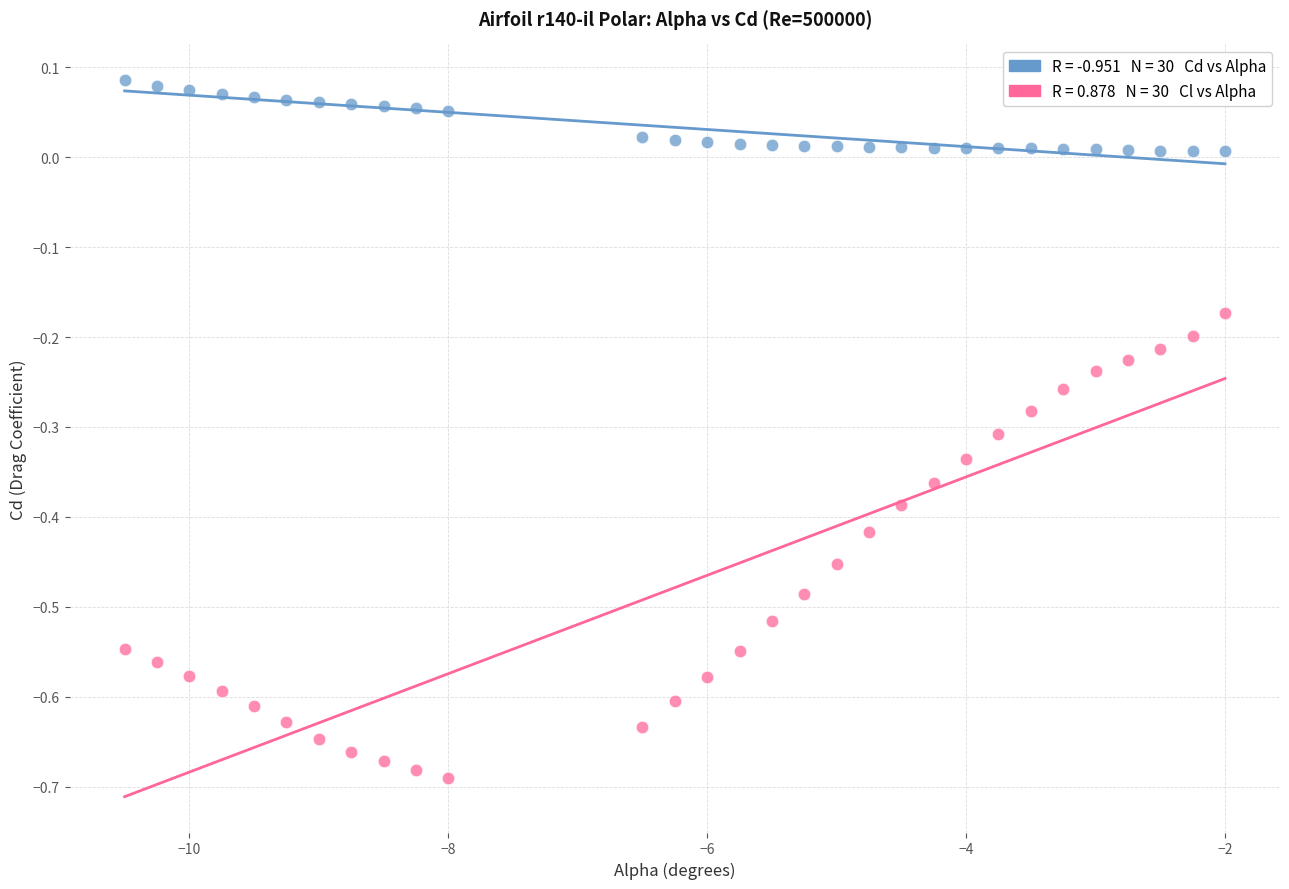

Across all data points, what is the range of Y values (max minus min)?

0.8